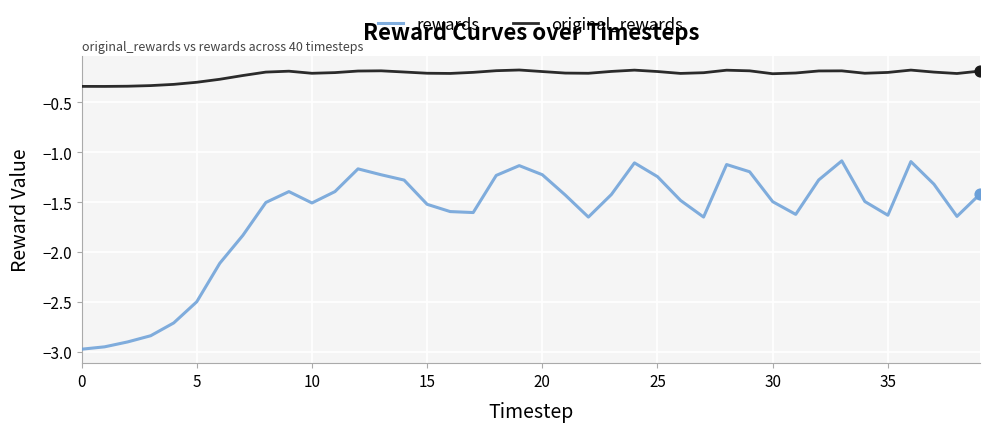

Which series has the largest total across all categories?

original_rewards